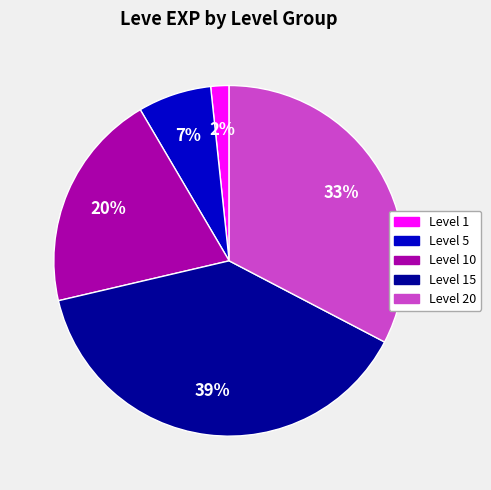

To the nearest percent, what is the difference between the largest and smallest slice percentages?

37%